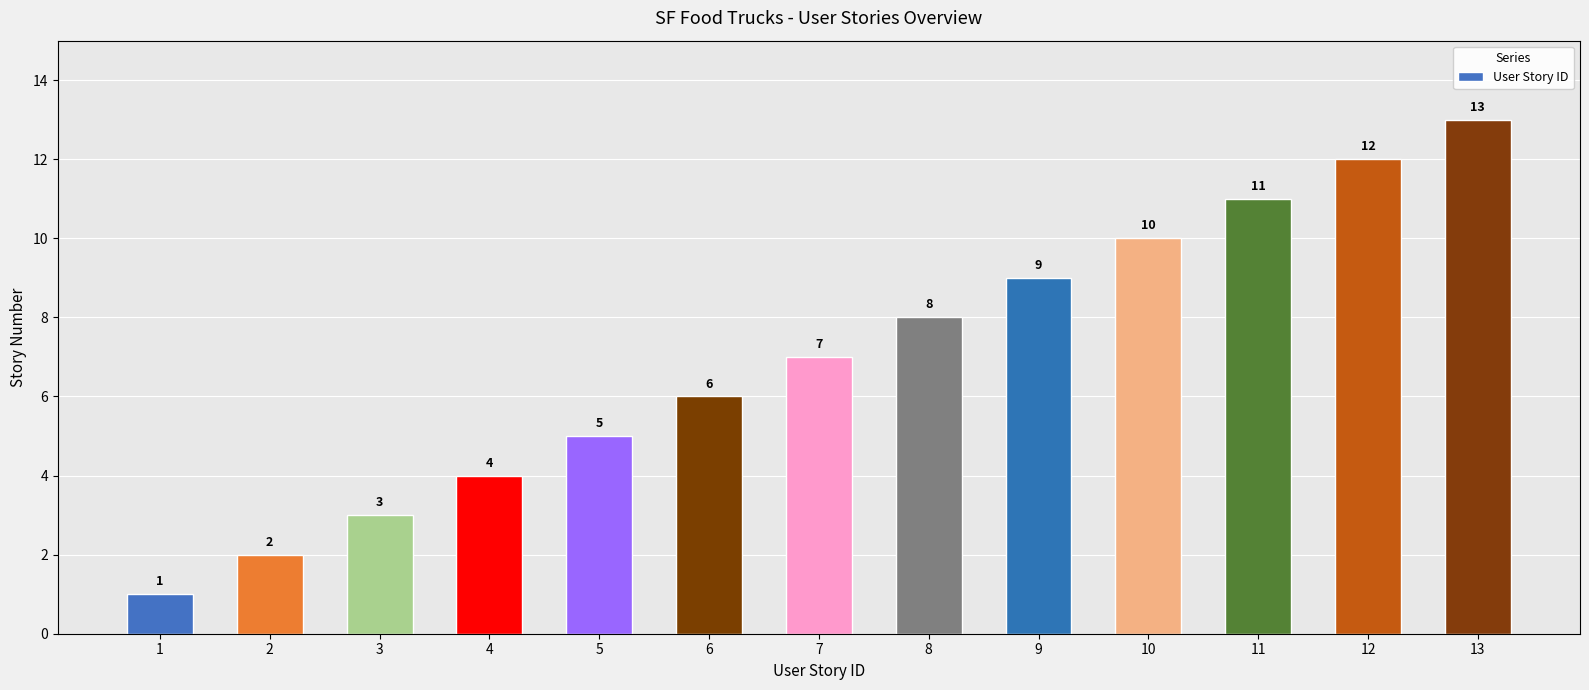

What is the change in value from 1 to 13?

+12